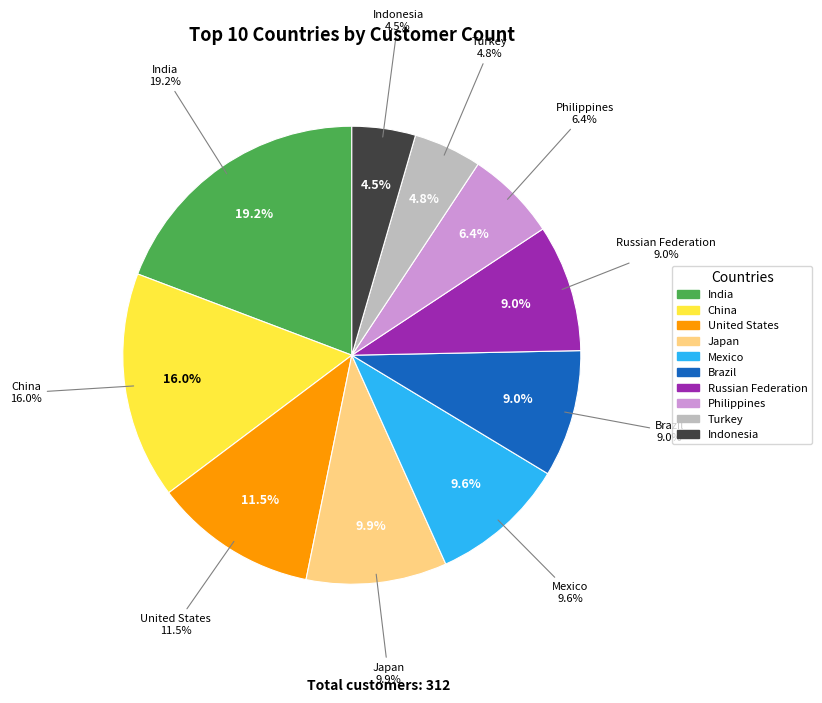

Which category has the biggest portion of the pie?

India